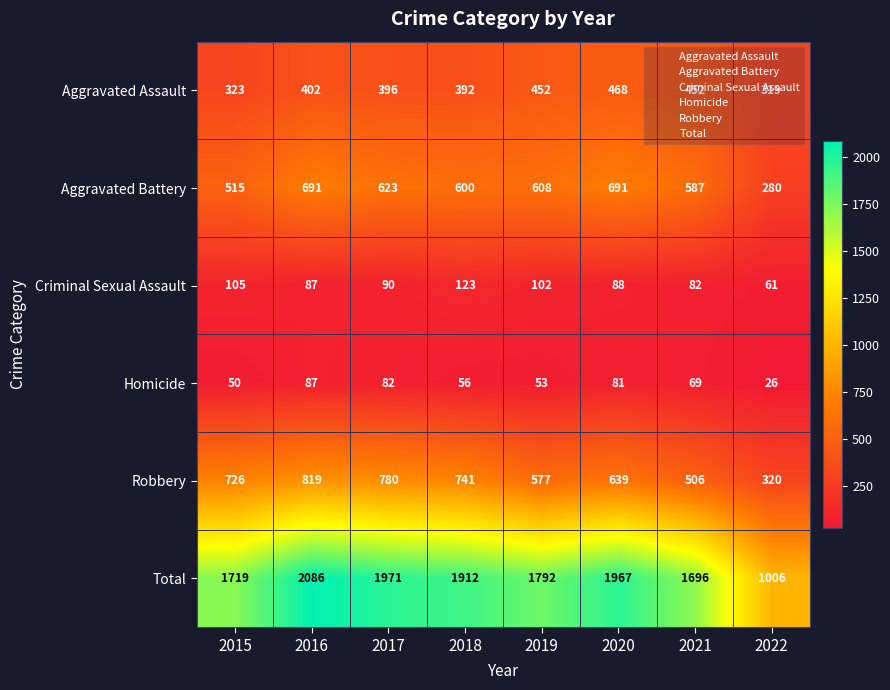

What is the total value across all series at 2016?

4172